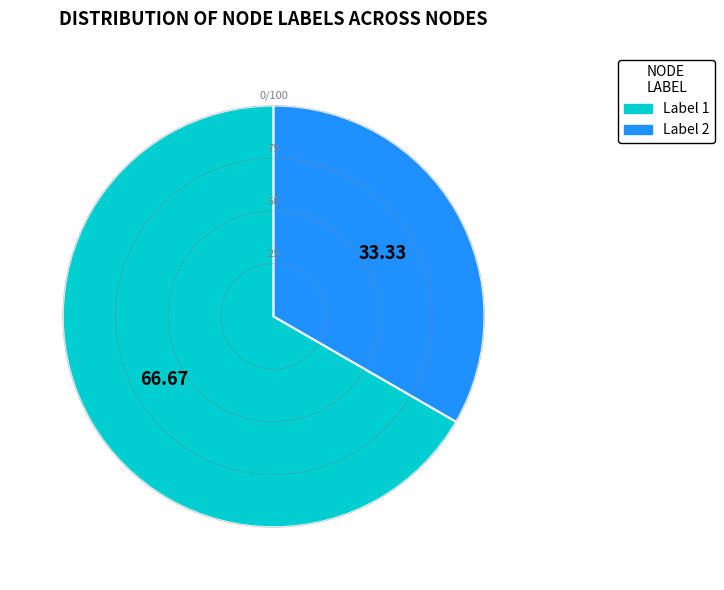

Is there any slice that represents more than half of the pie?

Yes